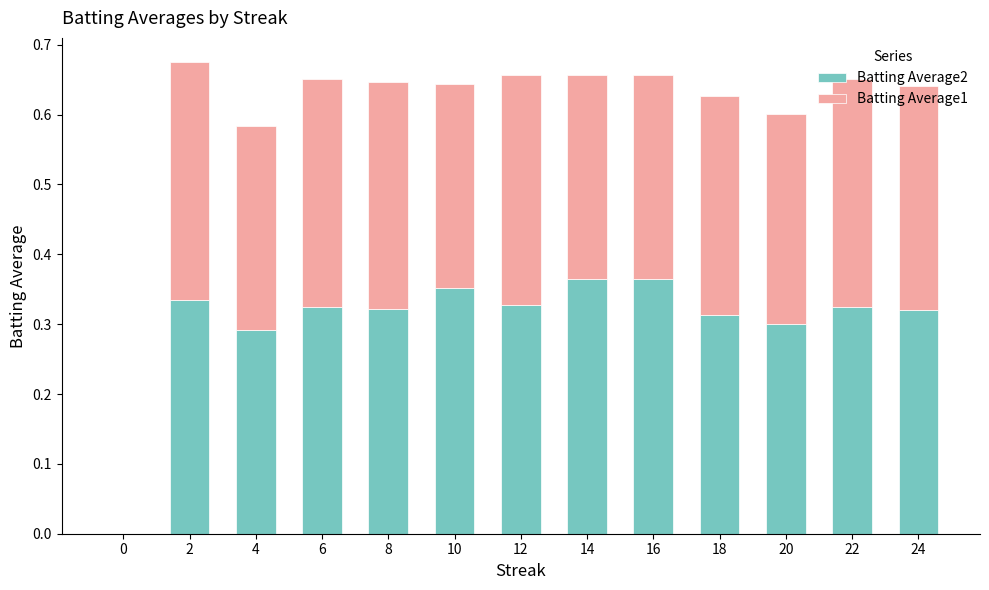

The value of Batting Average2 at 18 is 0.5. True or false?

False